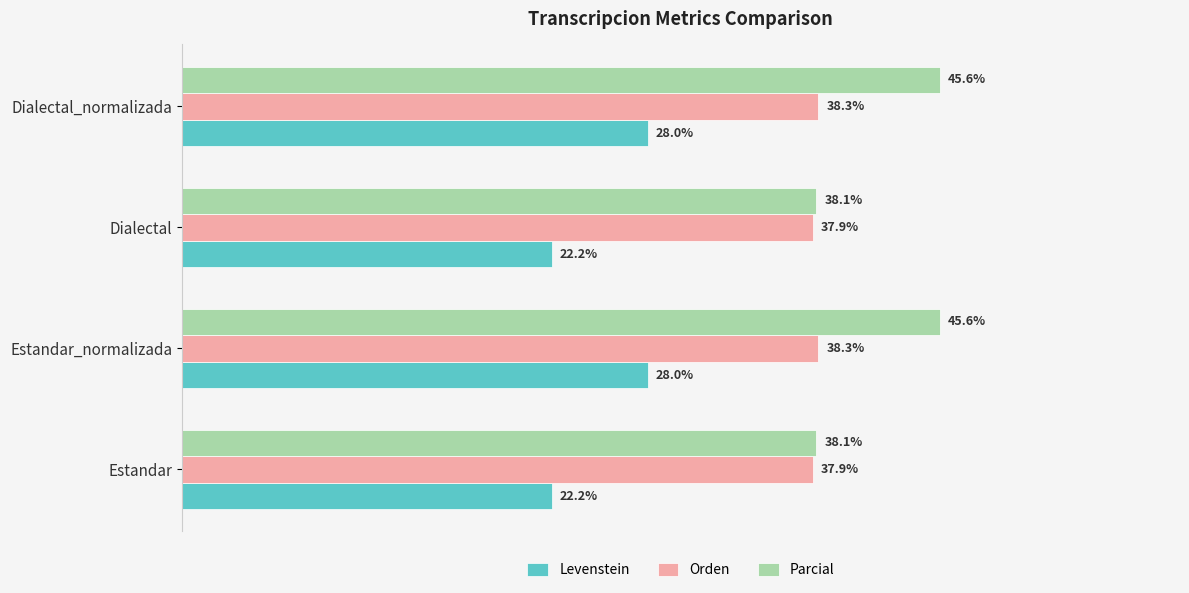

Rank the series at Estandar from highest to lowest value.

Parcial, Orden, Levenstein